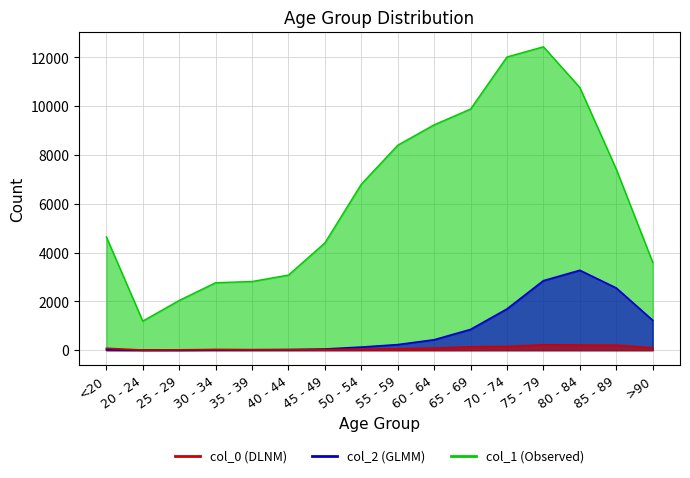

Which category has the highest value in the col_0 series?

75 - 79